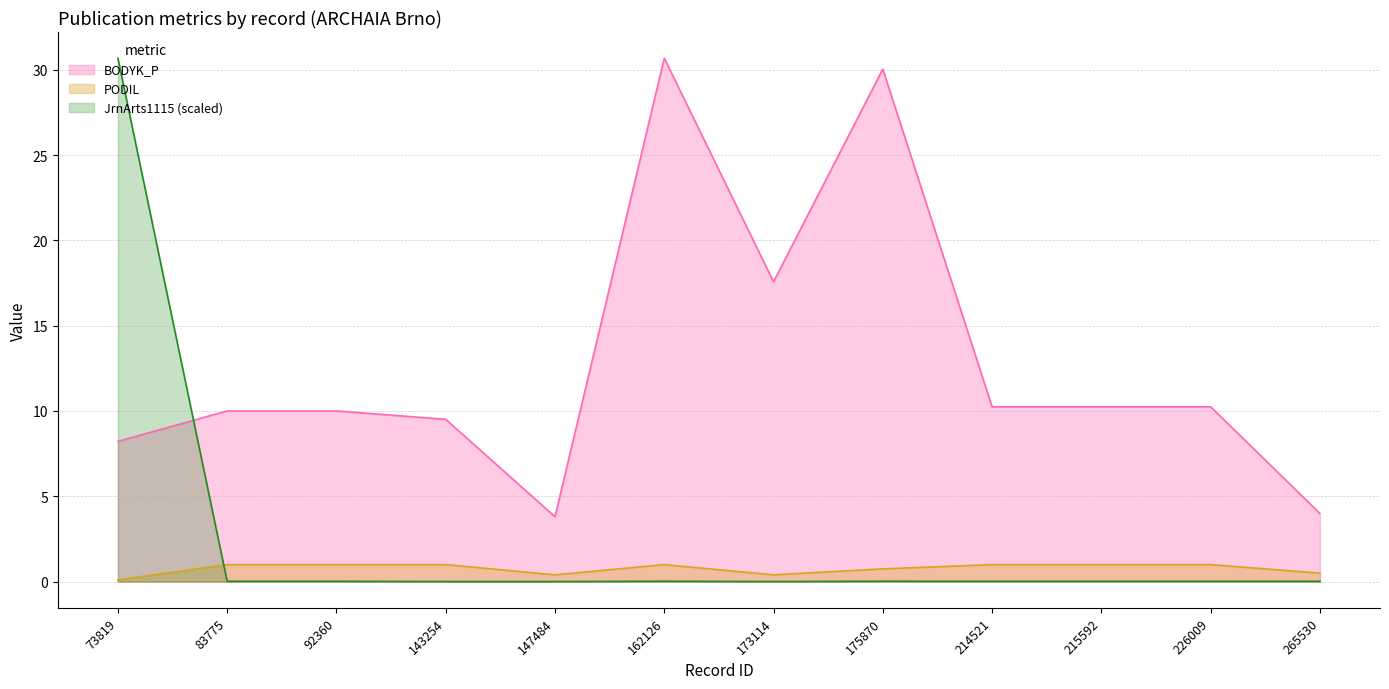

How many data points does each series have?

12